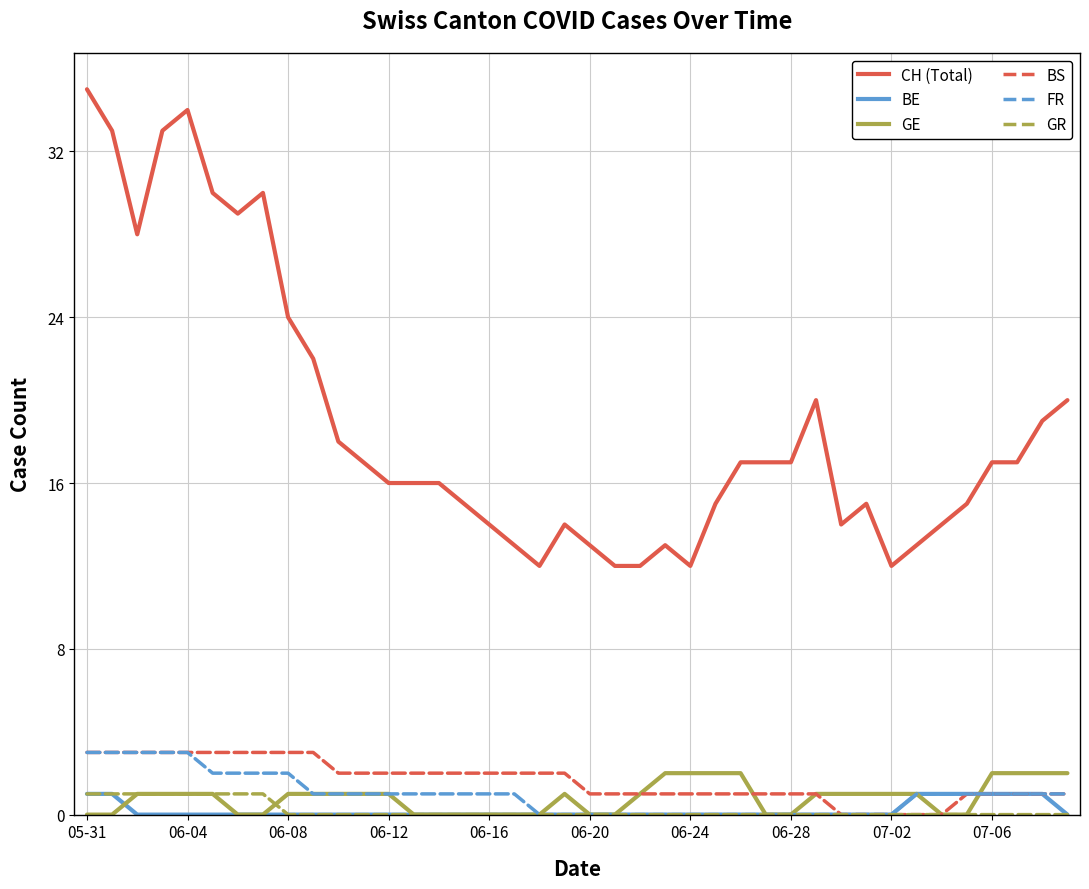

Which series has the largest total across all categories?

CH (Total)